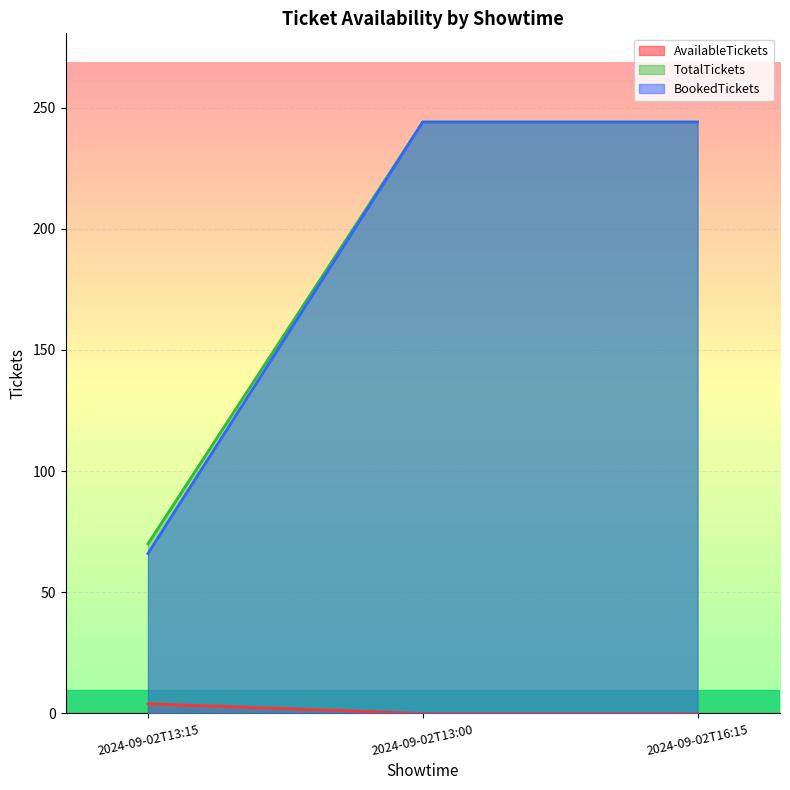

Is it true that BookedTickets equals 244 at 2024-09-02T16:15?

True